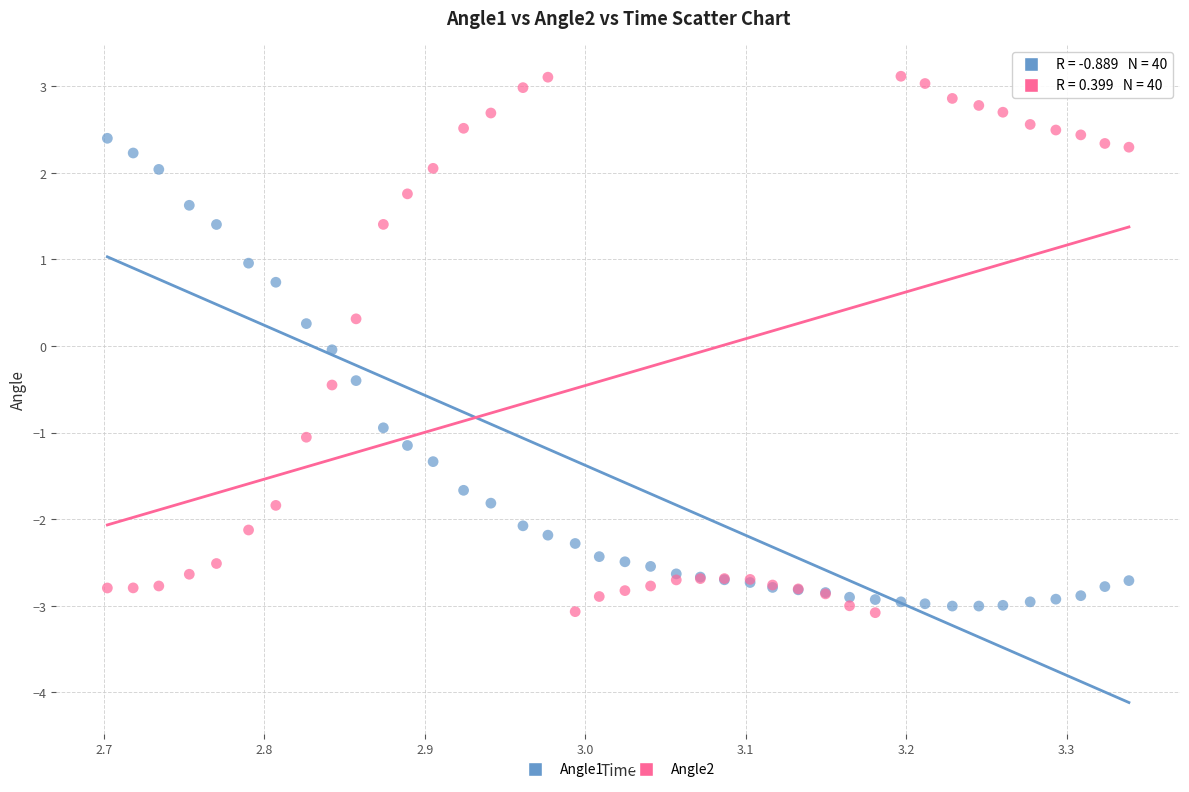

Which series reaches the maximum Y coordinate?

Angle2